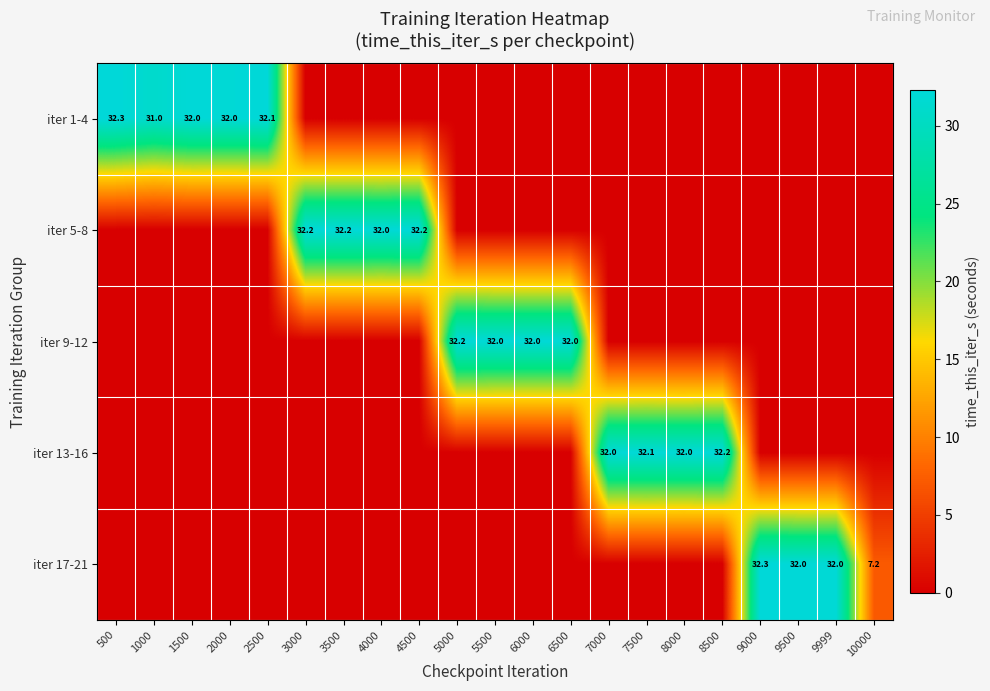

Is it true that iter 9-12 equals 32.0 at 6000?

True